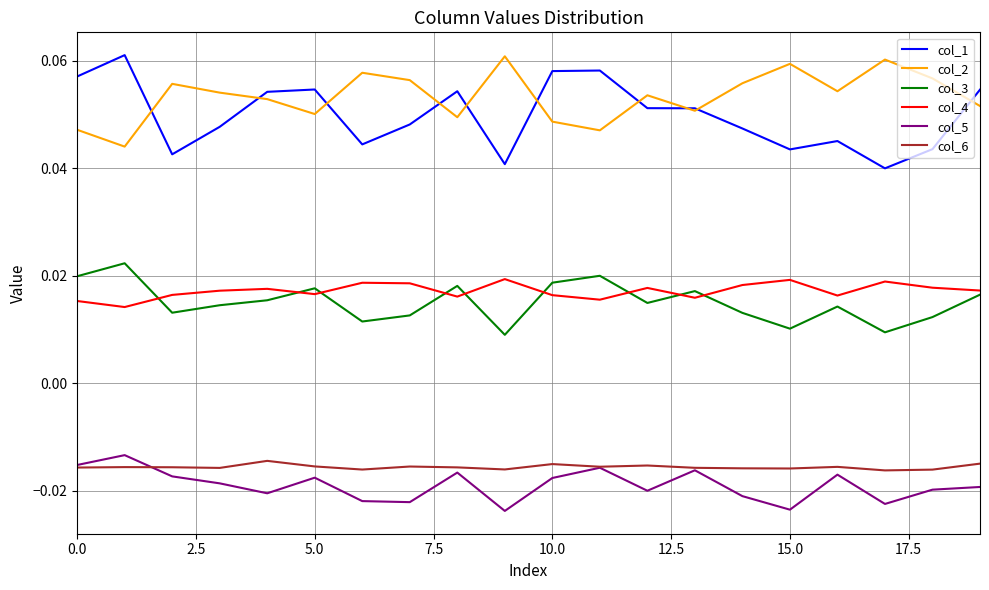

True or false: col_2 and col_4 cross at least once.

False